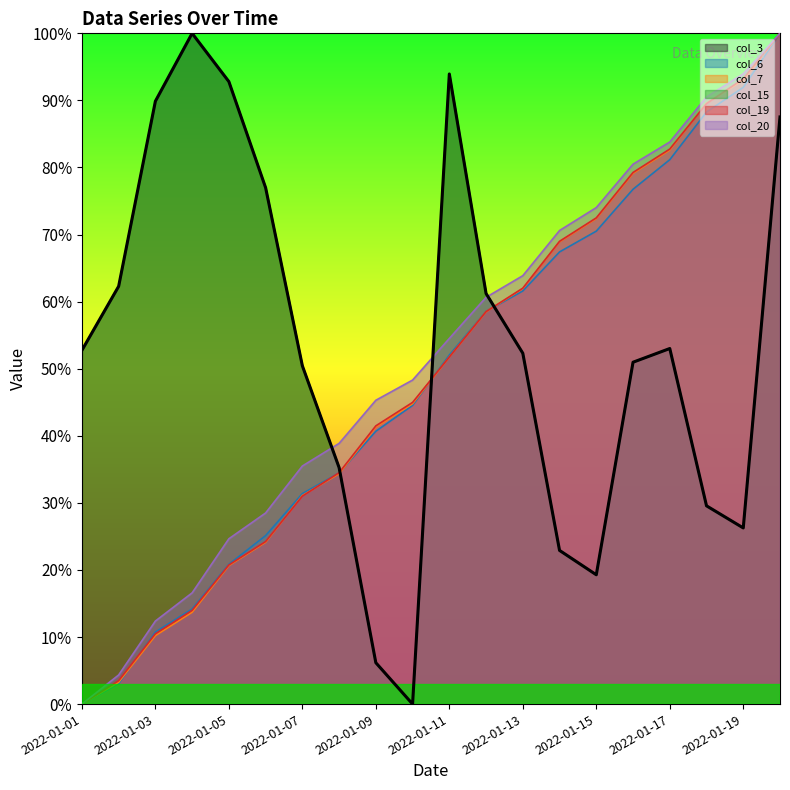

Reading left to right, transcribe all the data shown in this chart.

col_3: 2022-01-01=0.5	2022-01-02=0.6	2022-01-03=0.9	2022-01-04=1.0	2022-01-05=0.9	2022-01-06=0.8	2022-01-07=0.5	2022-01-08=0.4	2022-01-09=0.1	2022-01-10=0.0	2022-01-11=0.9	2022-01-12=0.6	2022-01-13=0.5	2022-01-14=0.2	2022-01-15=0.2	2022-01-16=0.5	2022-01-17=0.5	2022-01-18=0.3	2022-01-19=0.3	2022-01-20=0.9
col_6: 2022-01-01=0.0	2022-01-02=0.0	2022-01-03=0.1	2022-01-04=0.1	2022-01-05=0.2	2022-01-06=0.3	2022-01-07=0.3	2022-01-08=0.3	2022-01-09=0.4	2022-01-10=0.4	2022-01-11=0.5	2022-01-12=0.6	2022-01-13=0.6	2022-01-14=0.7	2022-01-15=0.7	2022-01-16=0.8	2022-01-17=0.8	2022-01-18=0.9	2022-01-19=0.9	2022-01-20=1.0
col_7: 2022-01-01=0.0	2022-01-02=0.0	2022-01-03=0.1	2022-01-04=0.1	2022-01-05=0.2	2022-01-06=0.2	2022-01-07=0.3	2022-01-08=0.3	2022-01-09=0.4	2022-01-10=0.4	2022-01-11=0.5	2022-01-12=0.6	2022-01-13=0.6	2022-01-14=0.7	2022-01-15=0.7	2022-01-16=0.8	2022-01-17=0.8	2022-01-18=0.9	2022-01-19=0.9	2022-01-20=1.0
col_15: 2022-01-01=0.5	2022-01-02=0.6	2022-01-03=0.9	2022-01-04=1.0	2022-01-05=0.9	2022-01-06=0.8	2022-01-07=0.5	2022-01-08=0.4	2022-01-09=0.1	2022-01-10=0.0	2022-01-11=0.9	2022-01-12=0.6	2022-01-13=0.5	2022-01-14=0.2	2022-01-15=0.2	2022-01-16=0.5	2022-01-17=0.5	2022-01-18=0.3	2022-01-19=0.3	2022-01-20=0.9
col_19: 2022-01-01=0.0	2022-01-02=0.0	2022-01-03=0.1	2022-01-04=0.1	2022-01-05=0.2	2022-01-06=0.2	2022-01-07=0.3	2022-01-08=0.3	2022-01-09=0.4	2022-01-10=0.4	2022-01-11=0.5	2022-01-12=0.6	2022-01-13=0.6	2022-01-14=0.7	2022-01-15=0.7	2022-01-16=0.8	2022-01-17=0.8	2022-01-18=0.9	2022-01-19=0.9	2022-01-20=1.0
col_20: 2022-01-01=0.0	2022-01-02=0.0	2022-01-03=0.1	2022-01-04=0.2	2022-01-05=0.2	2022-01-06=0.3	2022-01-07=0.4	2022-01-08=0.4	2022-01-09=0.5	2022-01-10=0.5	2022-01-11=0.5	2022-01-12=0.6	2022-01-13=0.6	2022-01-14=0.7	2022-01-15=0.7	2022-01-16=0.8	2022-01-17=0.8	2022-01-18=0.9	2022-01-19=0.9	2022-01-20=1.0